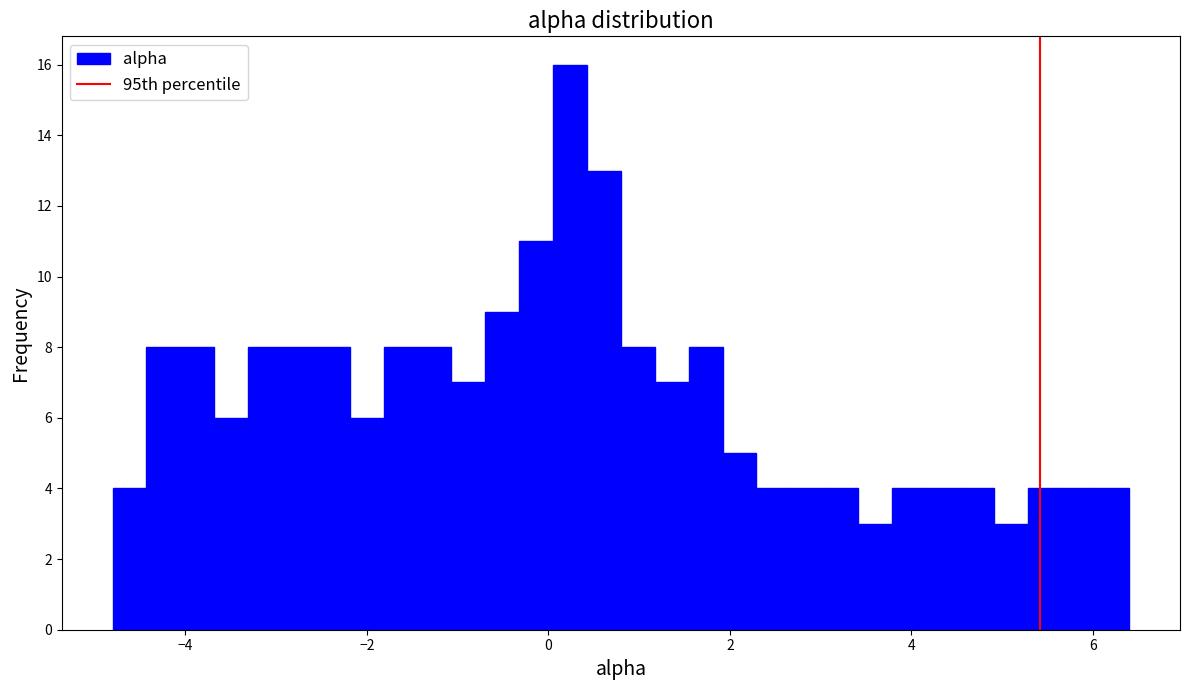

Read against the x-axis, roughly where is the centre of the tallest bar?

0.2